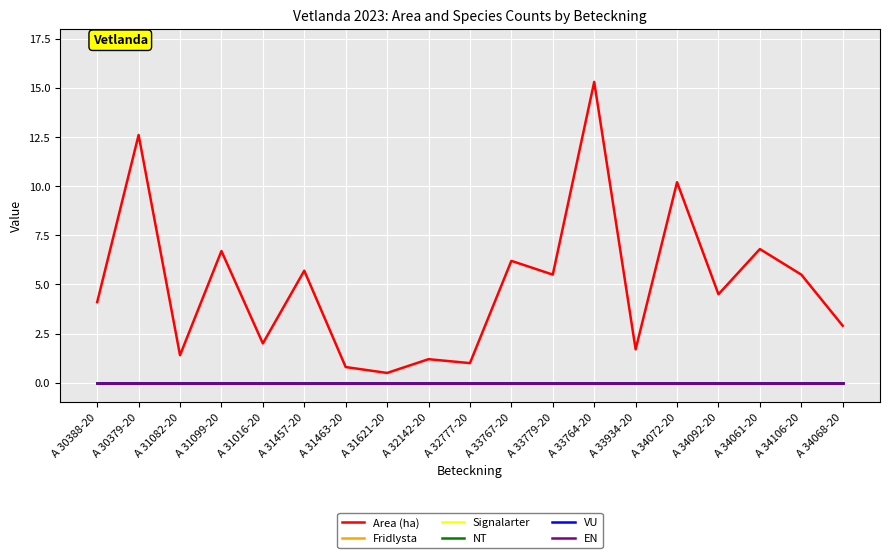

What is the difference between the highest and lowest values at A 34068-20?

2.9